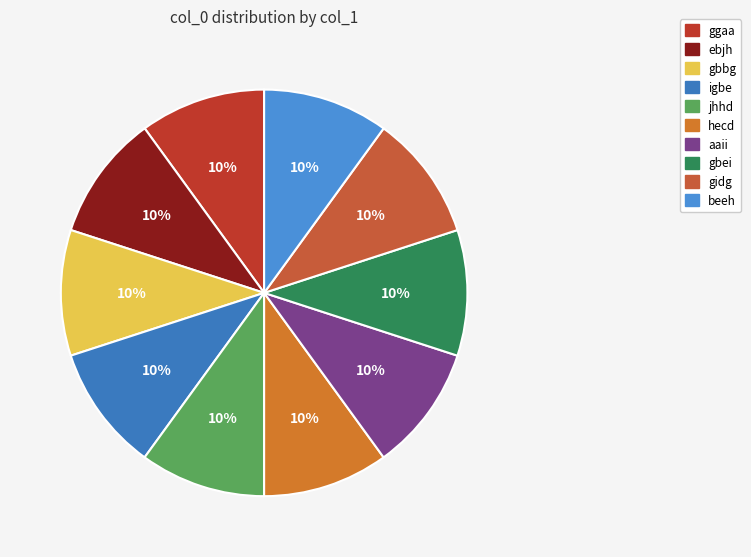

How many slices are in this pie chart?

10